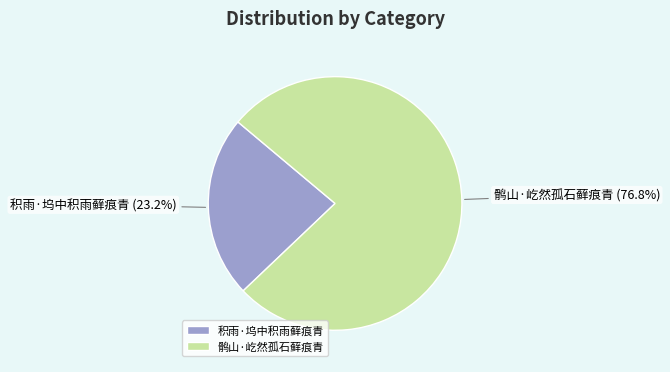

To the nearest percent, what is the difference between the largest and smallest slice percentages?

54%